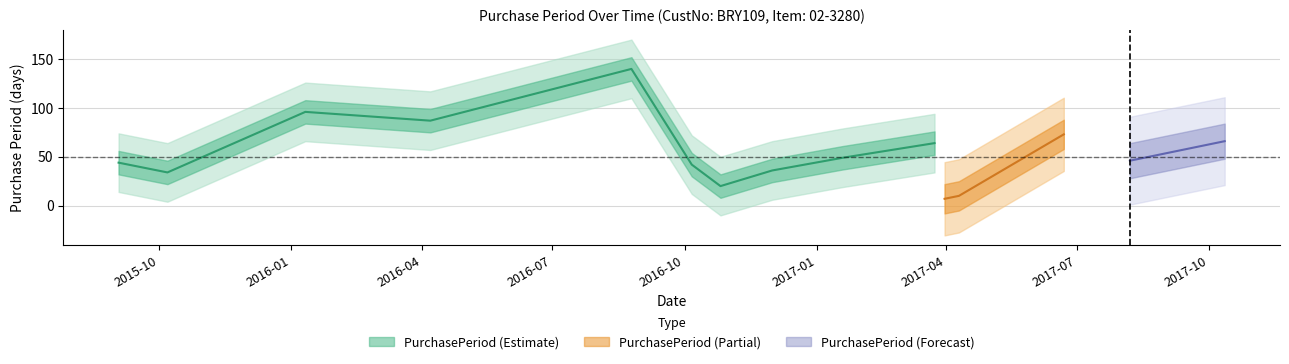

Reading left to right, list all the values displayed in this chart.

44	34	96	87	140	42	20	36	49	64	7	10	73	46	66